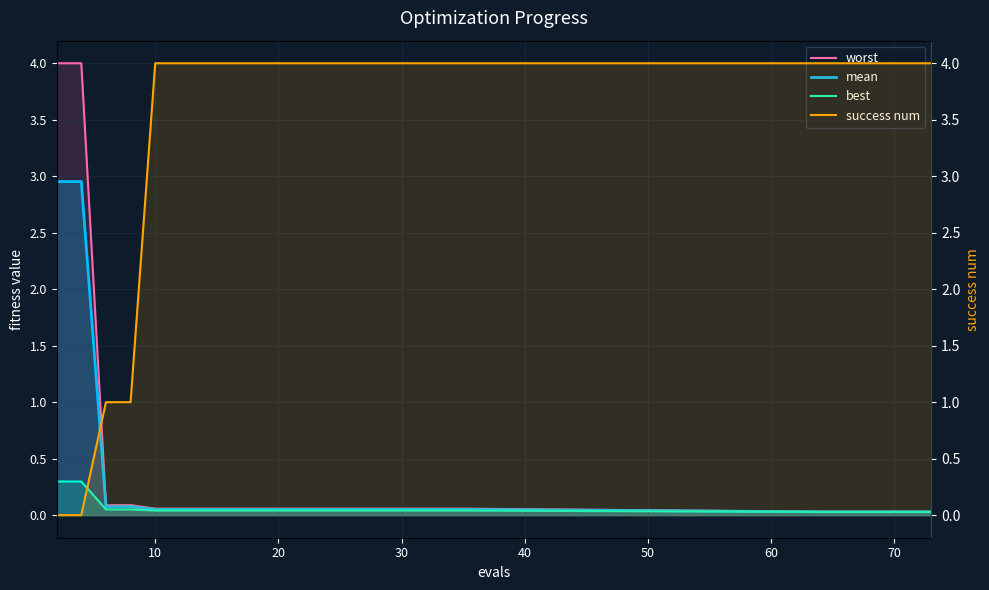

Which series has the largest total across all categories?

success num